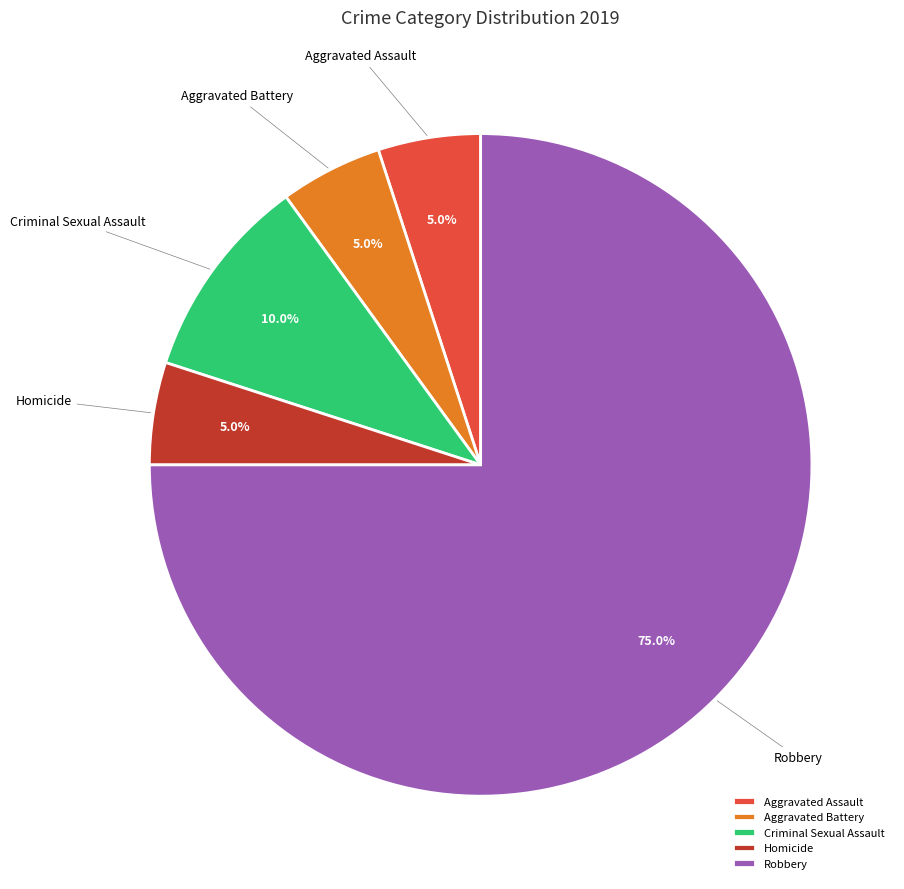

Does Aggravated Assault account for over 50% of the chart?

No